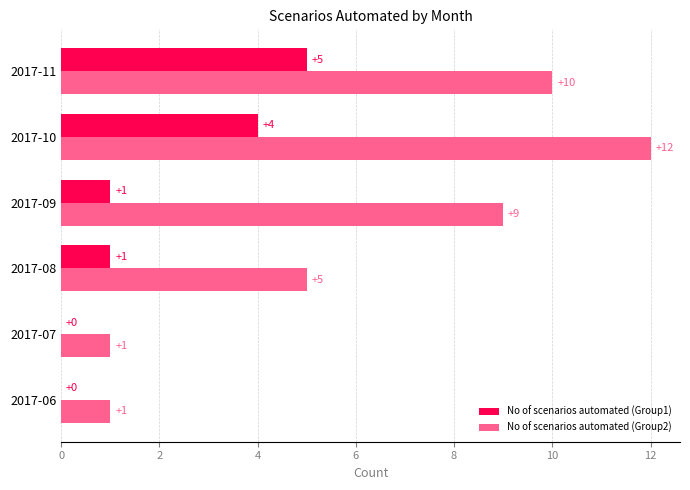

What is the total value across all series at 2017-08?

6